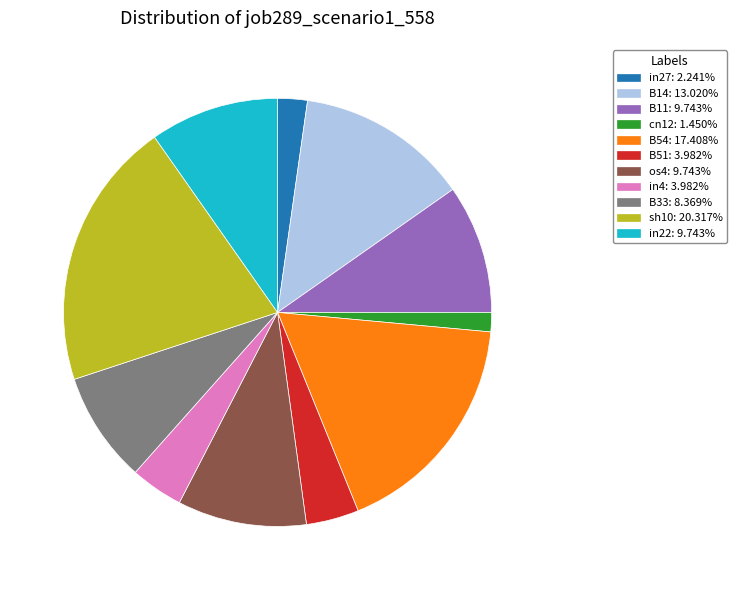

Does cn12 account for over 50% of the chart?

No